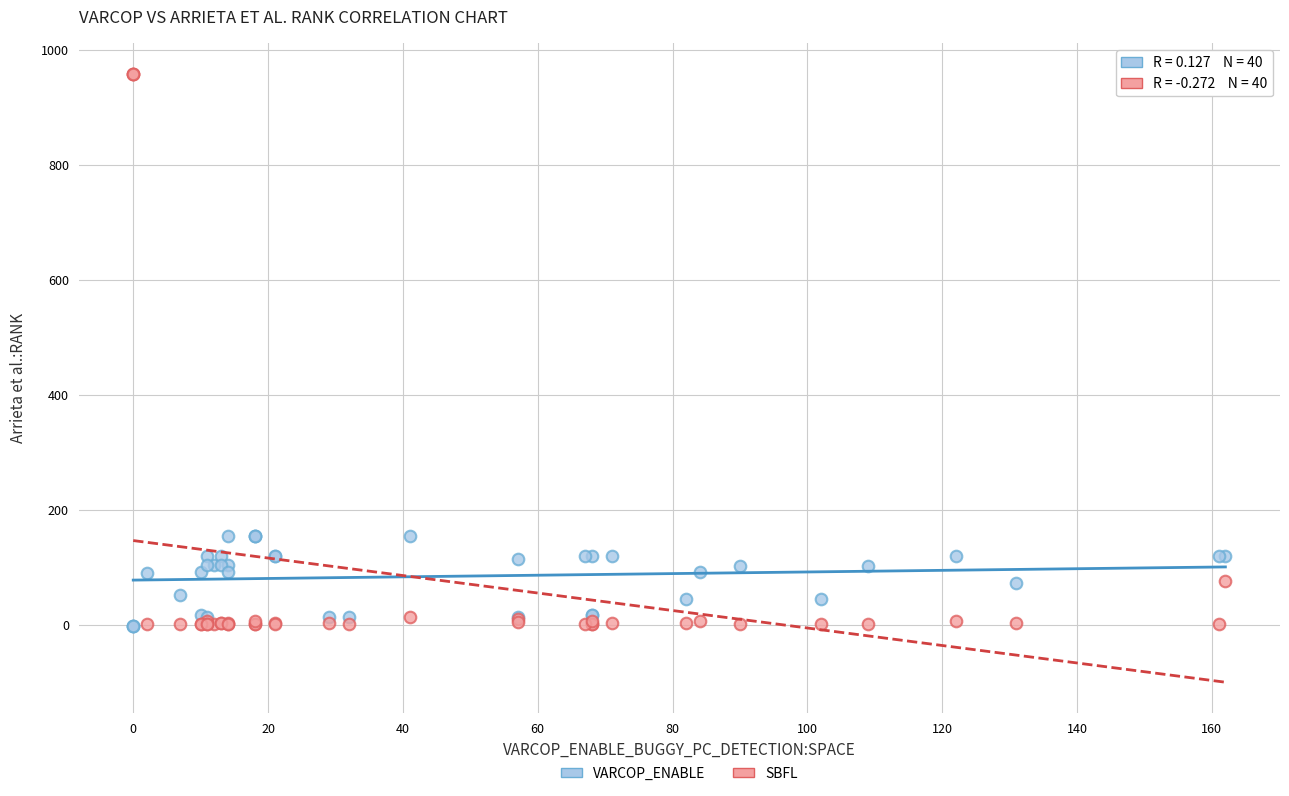

What is the X range (max minus min) for the scatter plot?

162